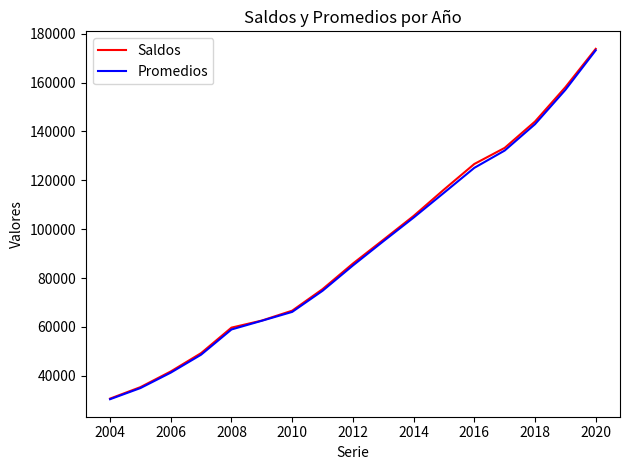

What is the maximum value for Saldos?

173820